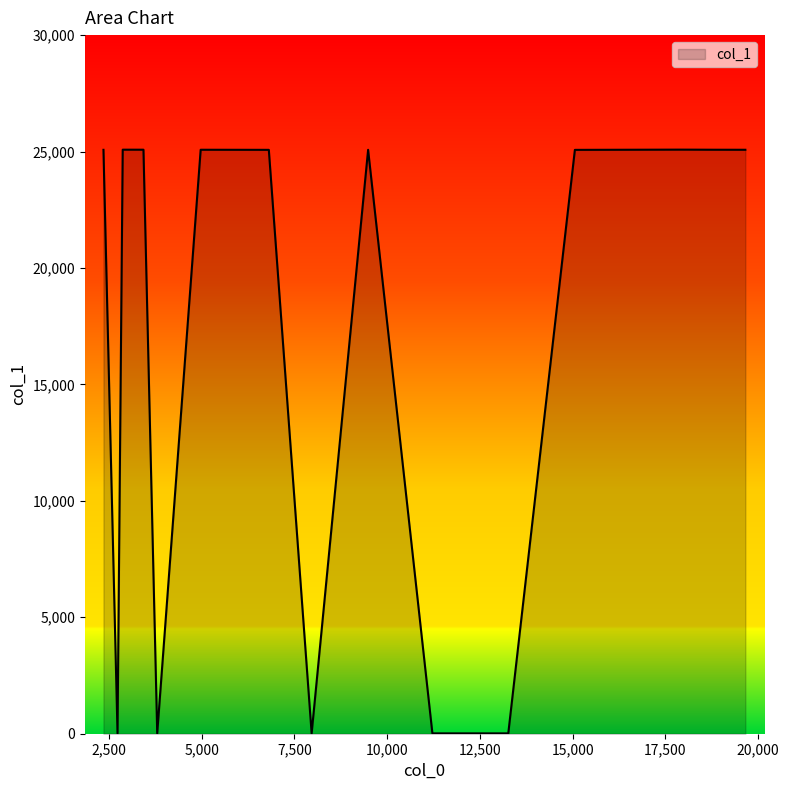

What is the maximum value shown in the chart?

25082